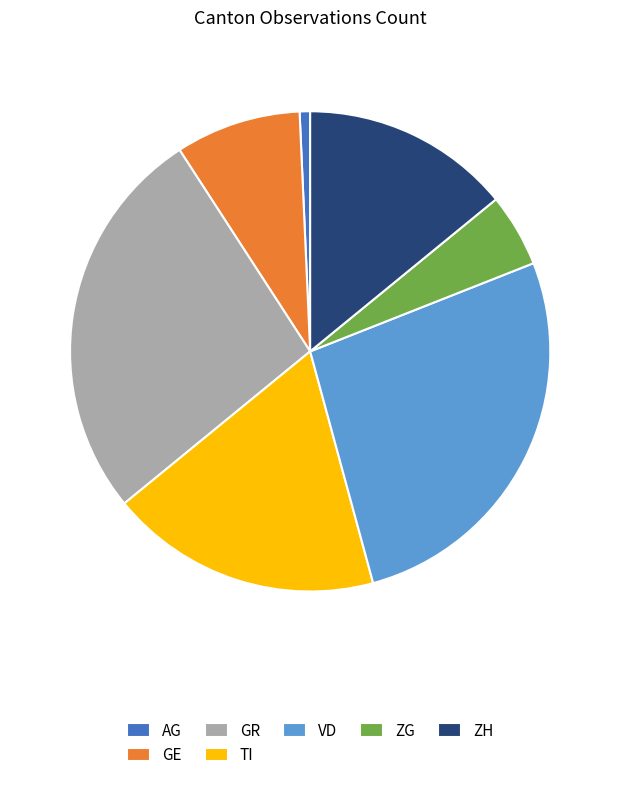

Do VD and GE together represent more than half of the pie?

No